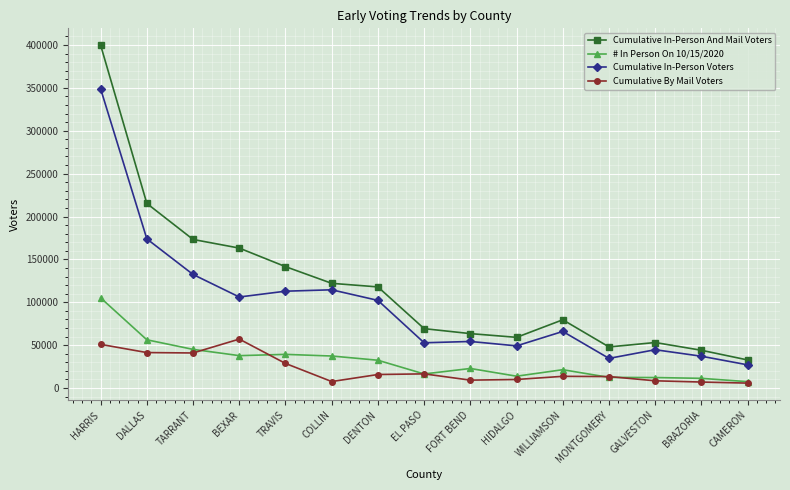

Which category has the highest value across all series?

HARRIS